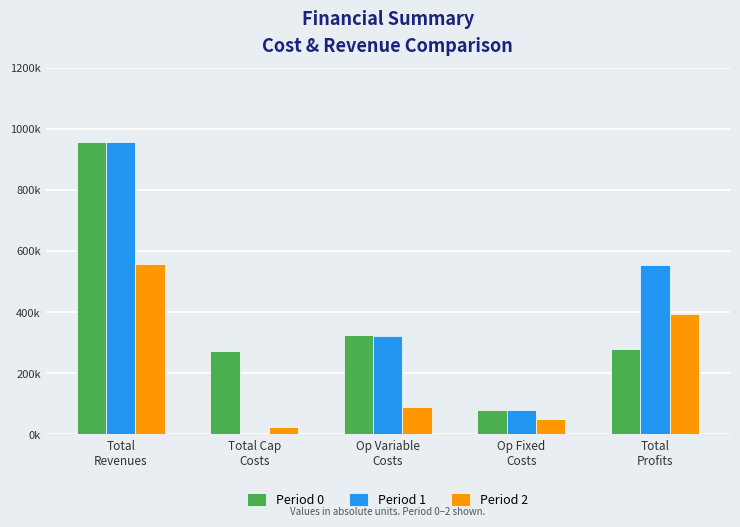

What is the sum of all Period 0 values?

1912293.2